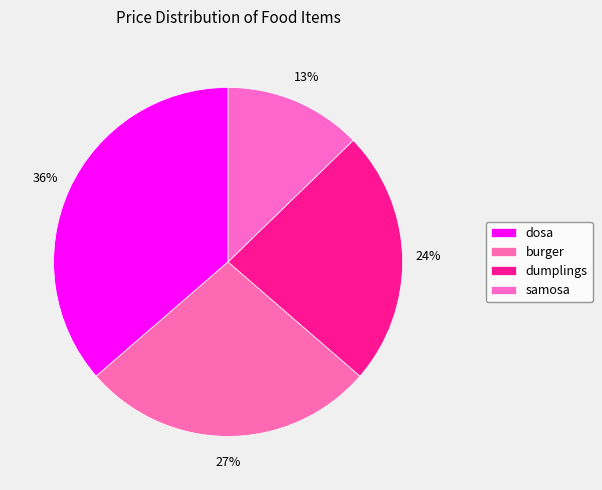

The burger slice represents 41% of the pie. True or false?

False